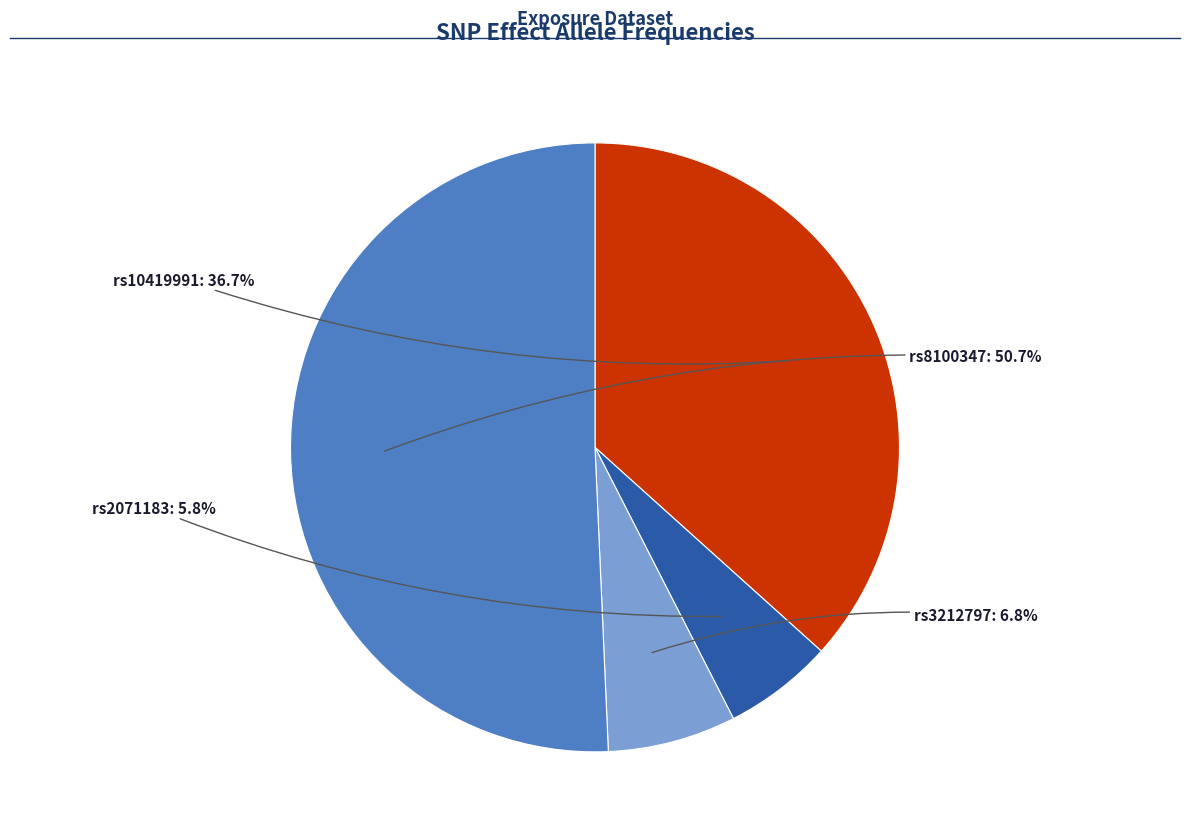

Is there any slice that represents more than half of the pie?

Yes